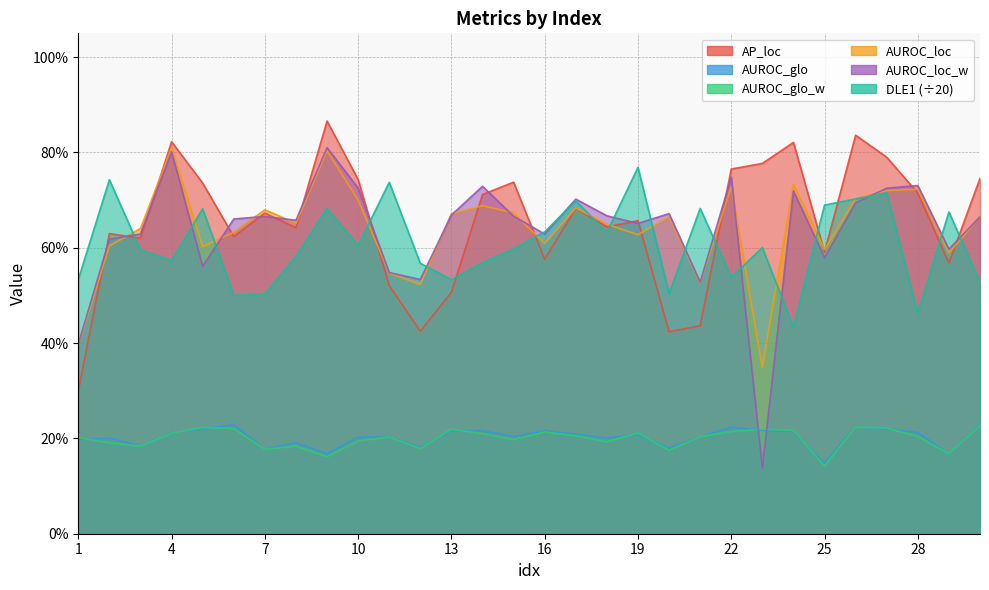

Which series has the largest range (max minus min)?

AUROC_loc_w